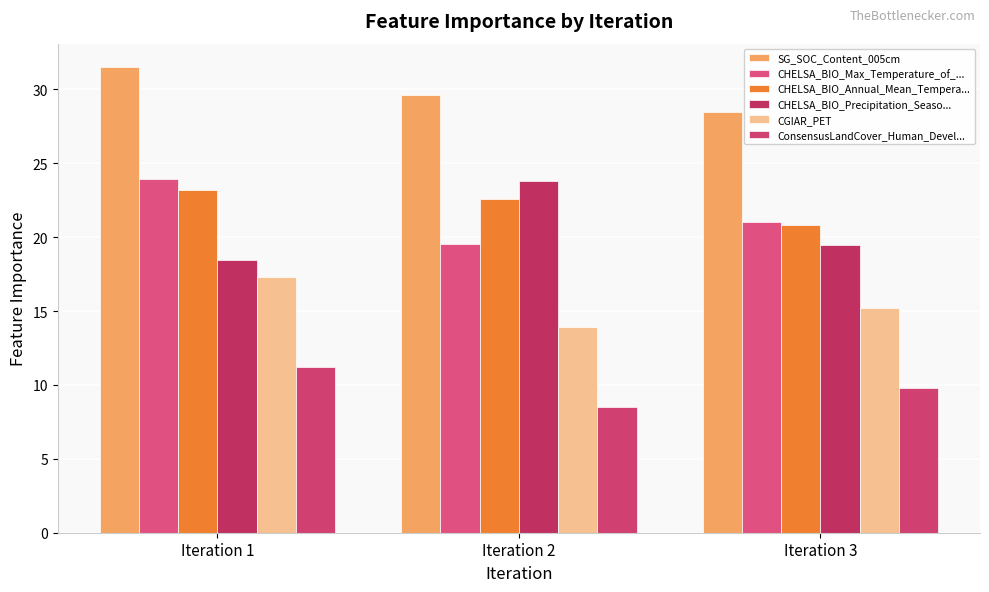

True or false: SG_SOC_Content_005cm has a value of 40.3 at Iteration 2.

False